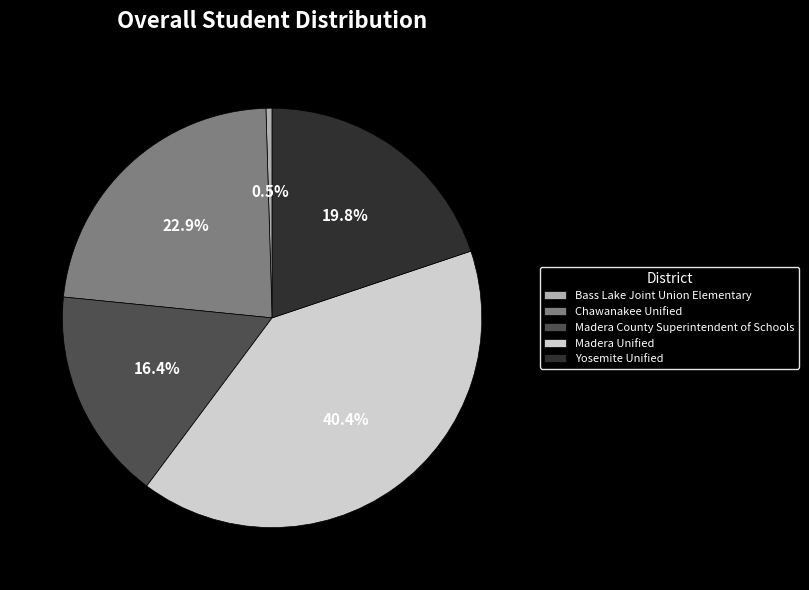

Combined, do Chawanakee Unified and Madera County Superintendent of Schools account for over 50%?

No